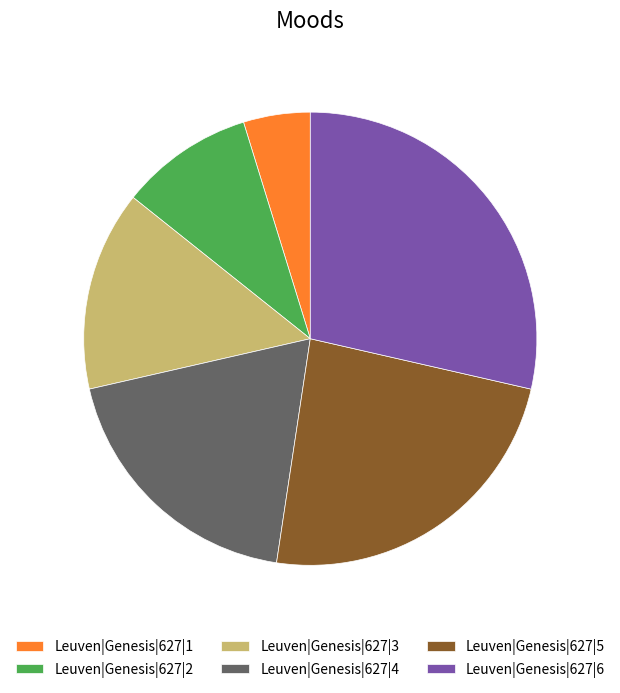

The Leuven|Genesis|627|2 slice represents 10% of the pie. True or false?

True